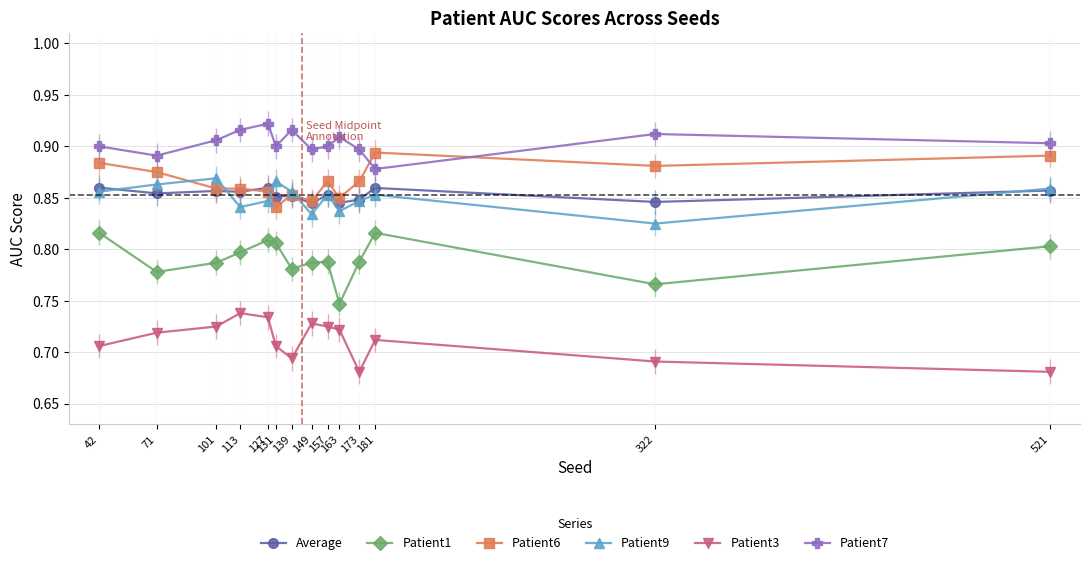

Is it true that Patient9 equals 1.2 at 163?

False